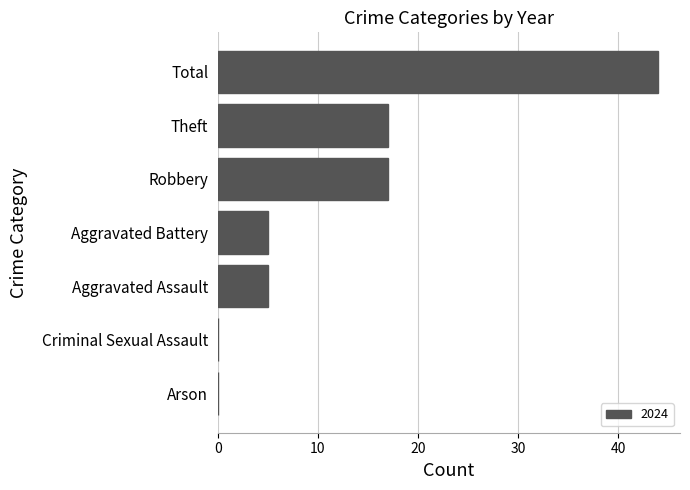

What is the change in value from Arson to Aggravated Battery?

+5